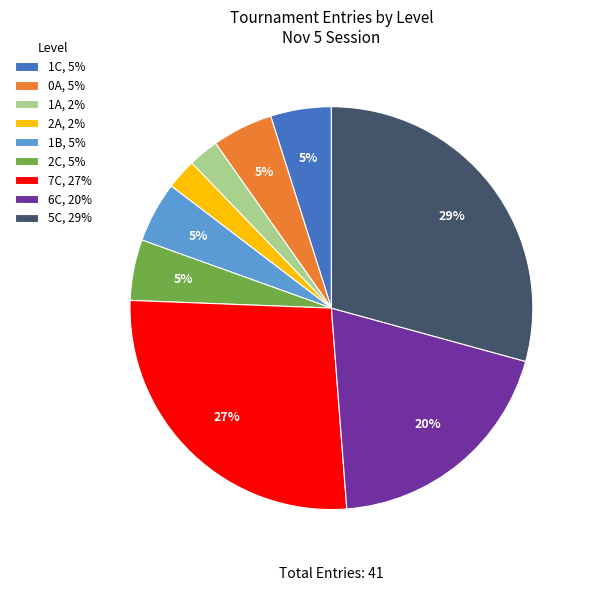

Which slice is the largest?

5C, 29%